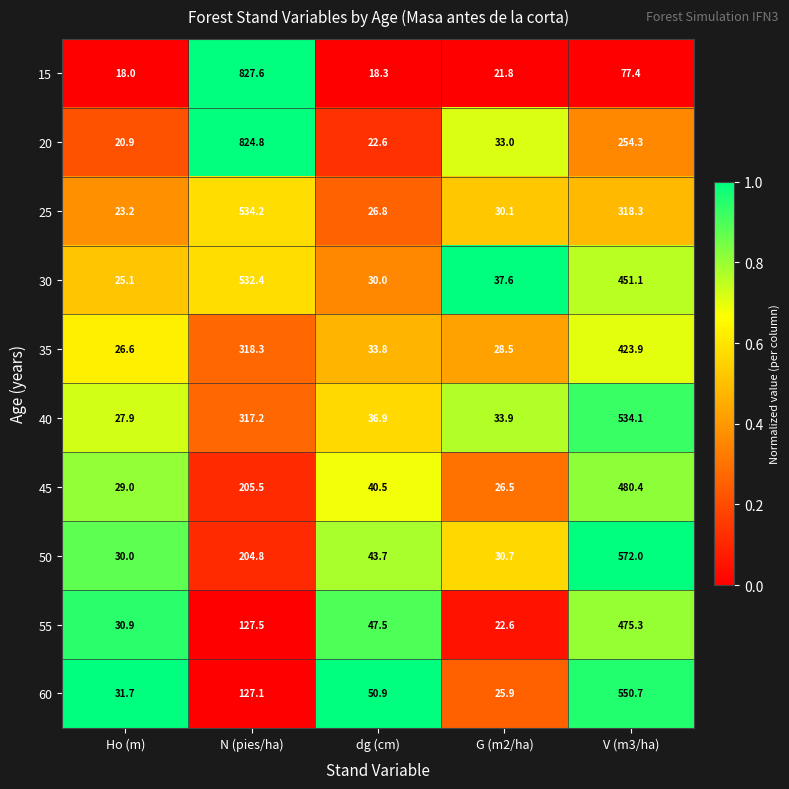

What is the spread (max minus min) of values at G (m2/ha)?

15.8